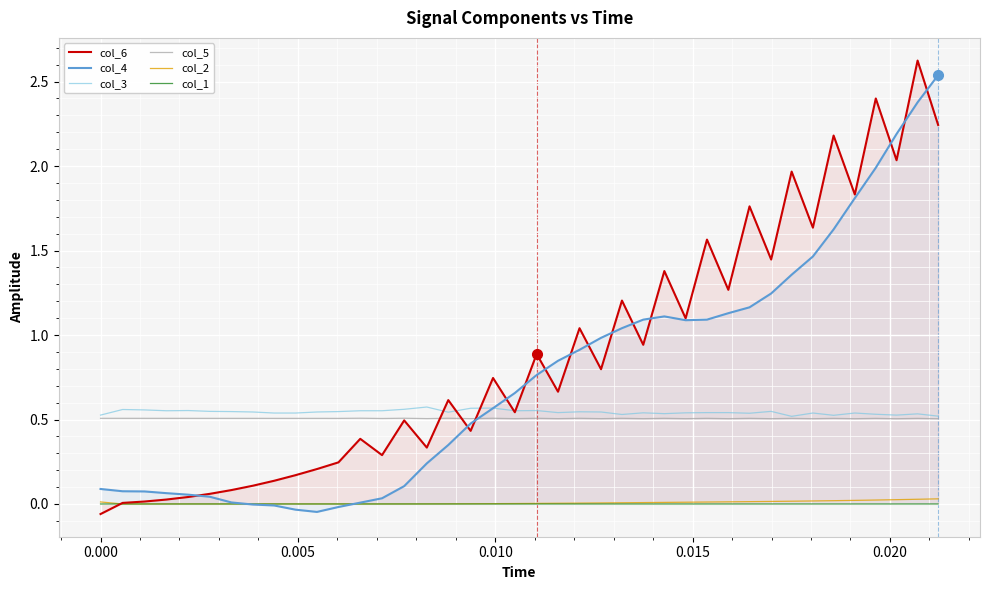

Which series has the largest total across all categories?

col_6